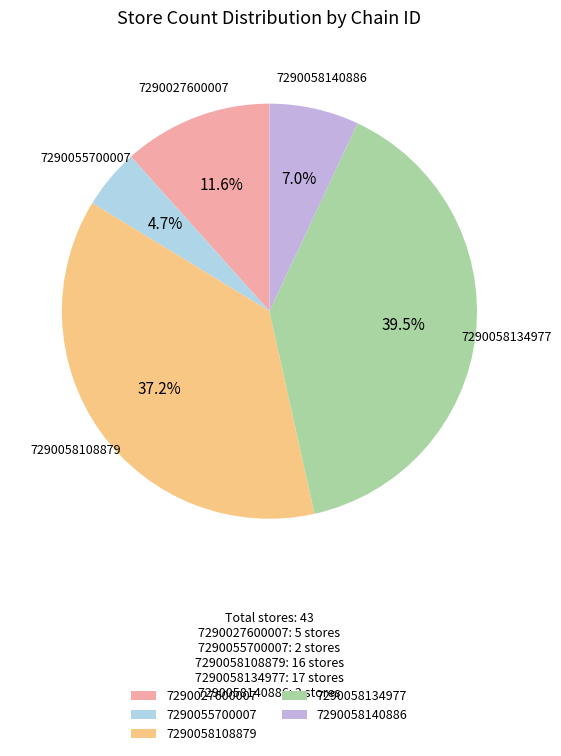

How many slices are in this pie chart?

5